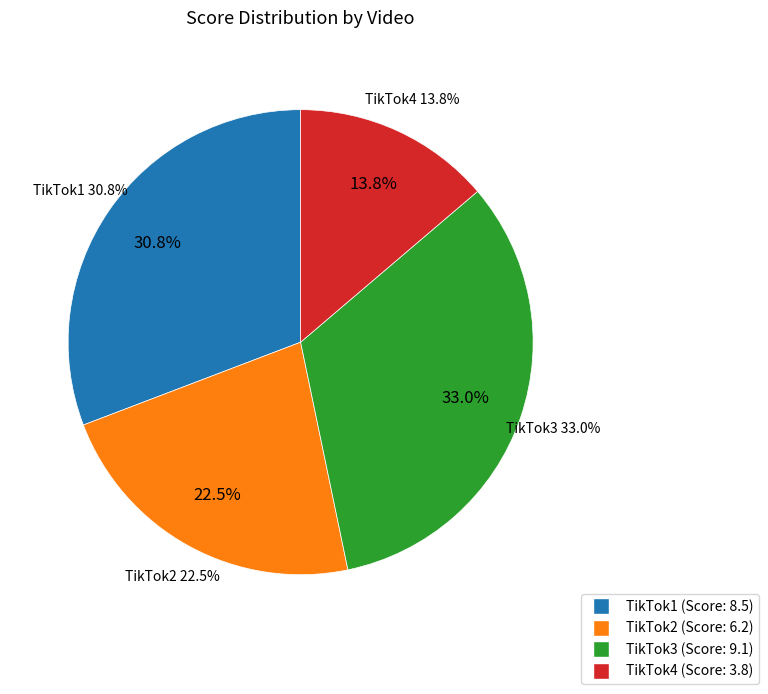

What is the change in value from TikTok1 to TikTok3?

+0.6